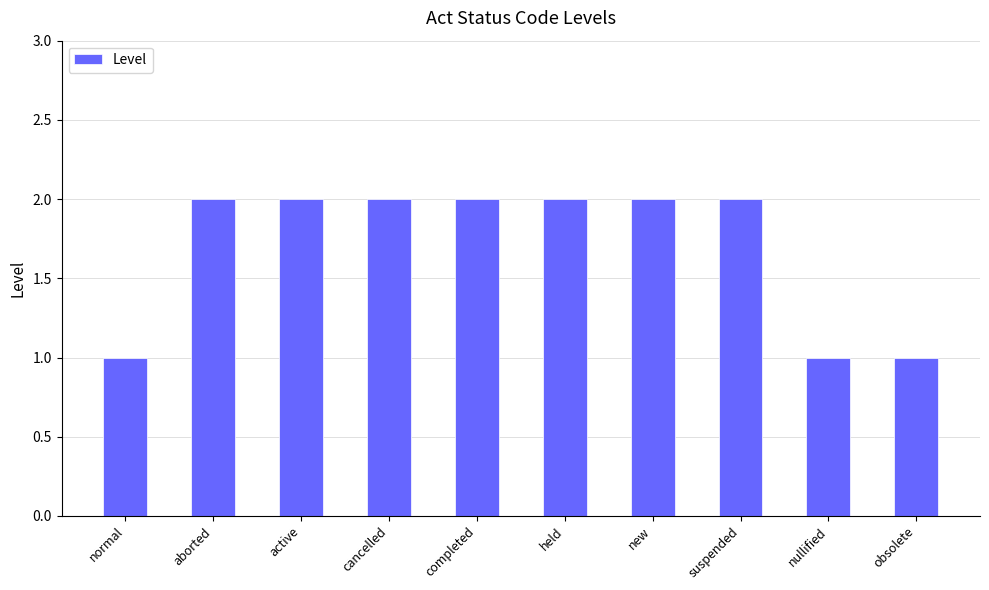

What is the label of the 3rd bar from the left?

active